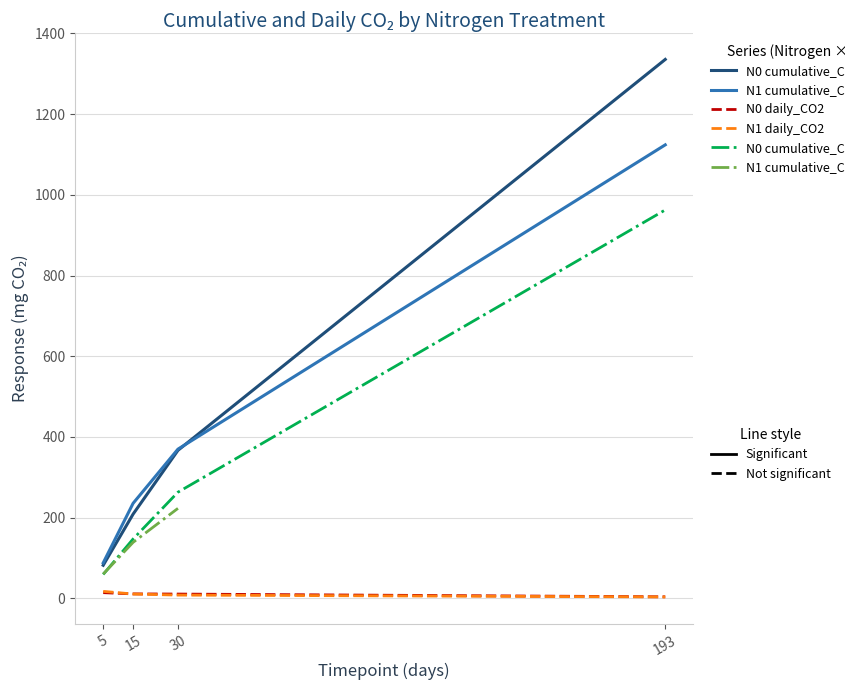

What is the difference between the second highest and second lowest values in the N0 cumulative_CO2_native series?

115.9